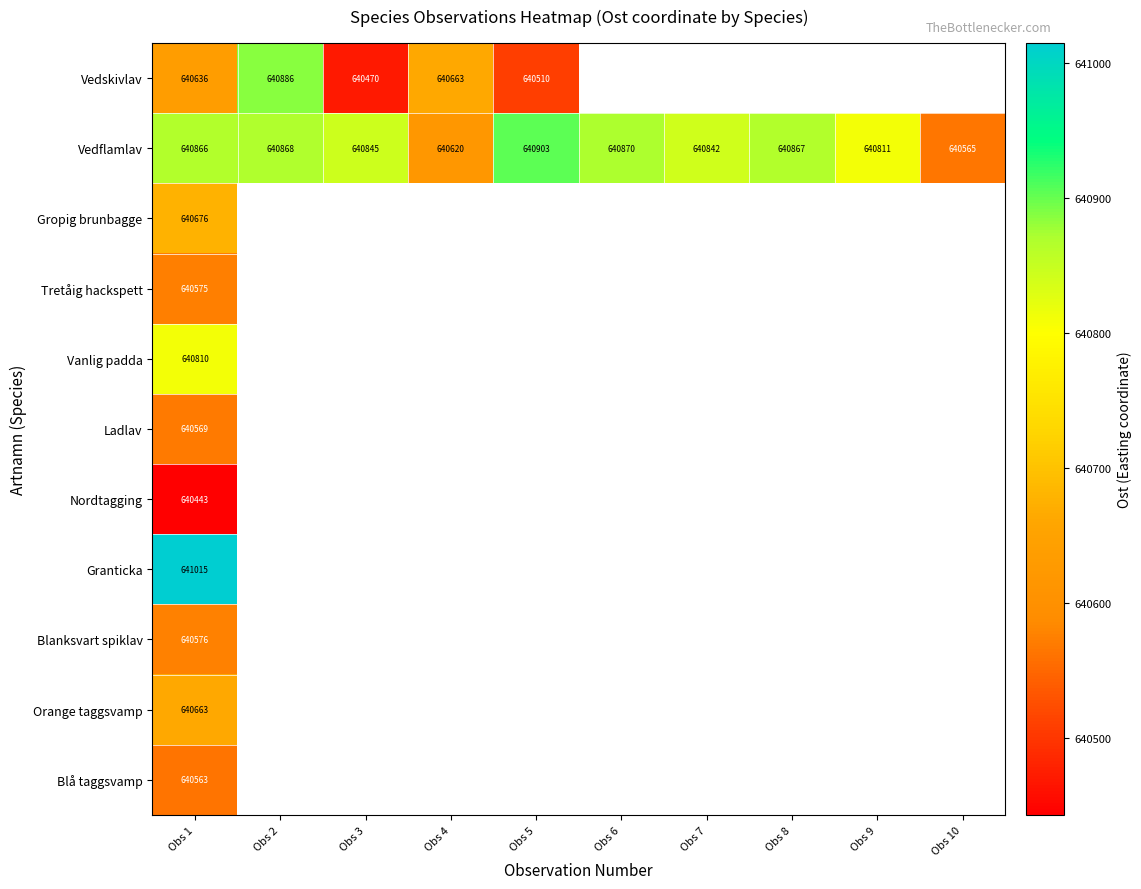

How many values in the Vedflamlav series are below 640866?

5